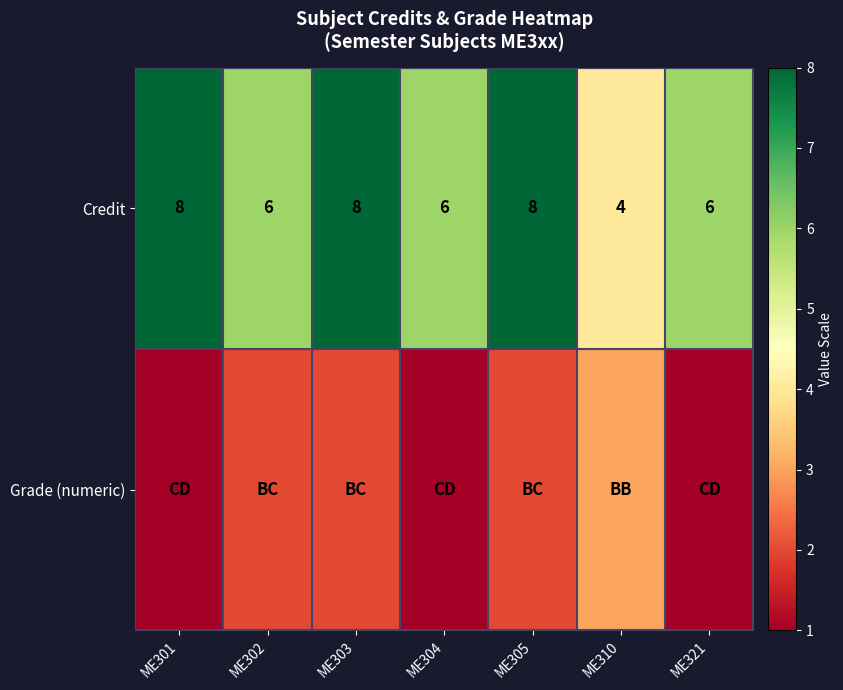

What is the total value across all series at ME321?

7